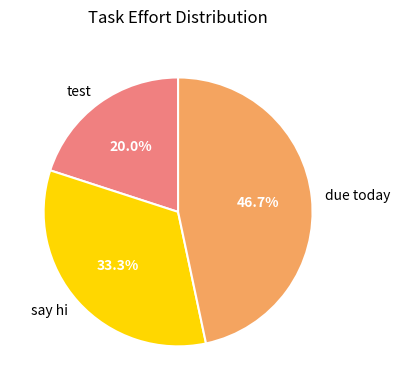

To the nearest percent, what percentage of the pie is due today?

47%